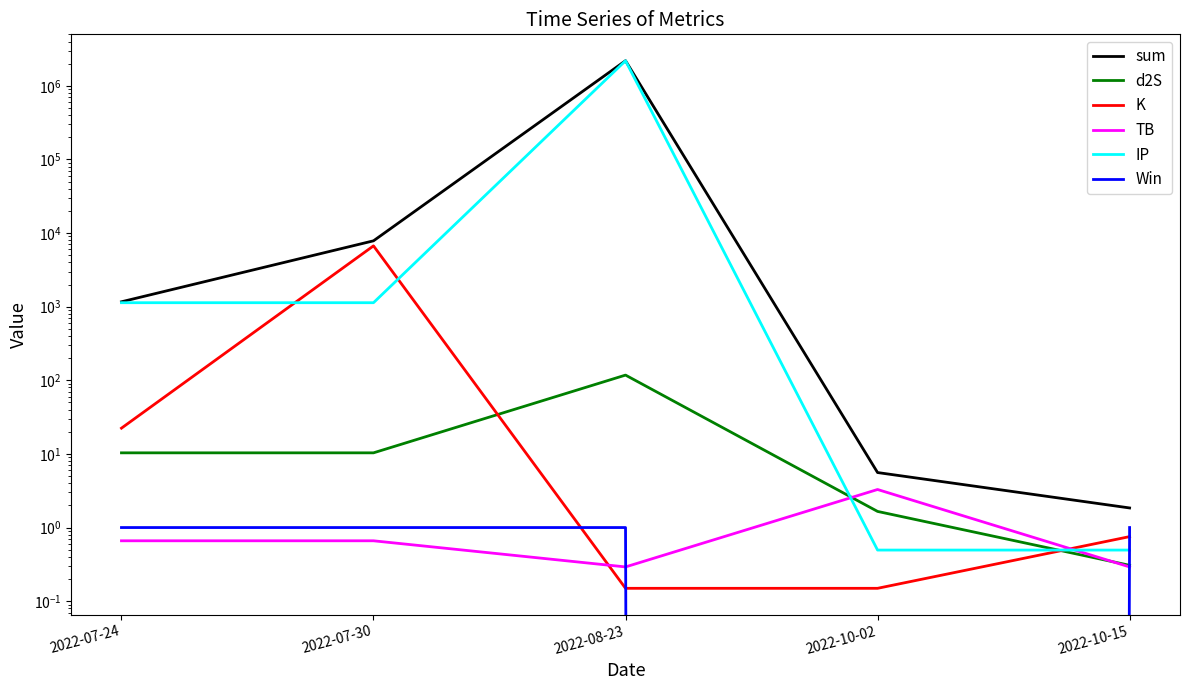

Is the value of sum at 2022-08-23 greater than the value of TB at 2022-08-23?

Yes